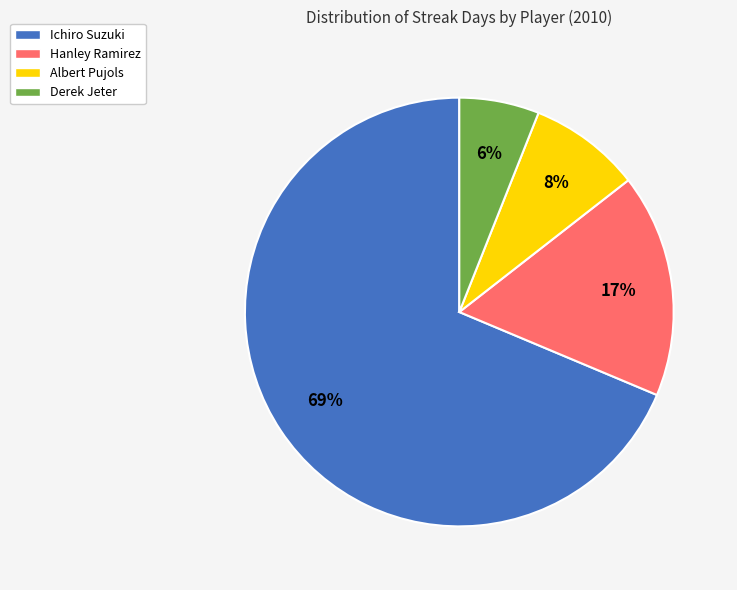

Is it true that Derek Jeter is 1% of the pie?

False